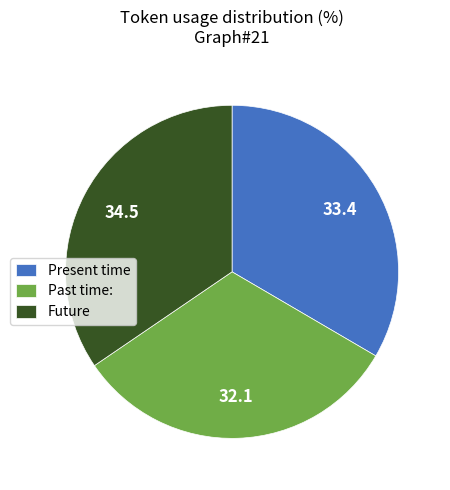

Approximately how many times larger is the value at Past time: compared to Future?

0.9